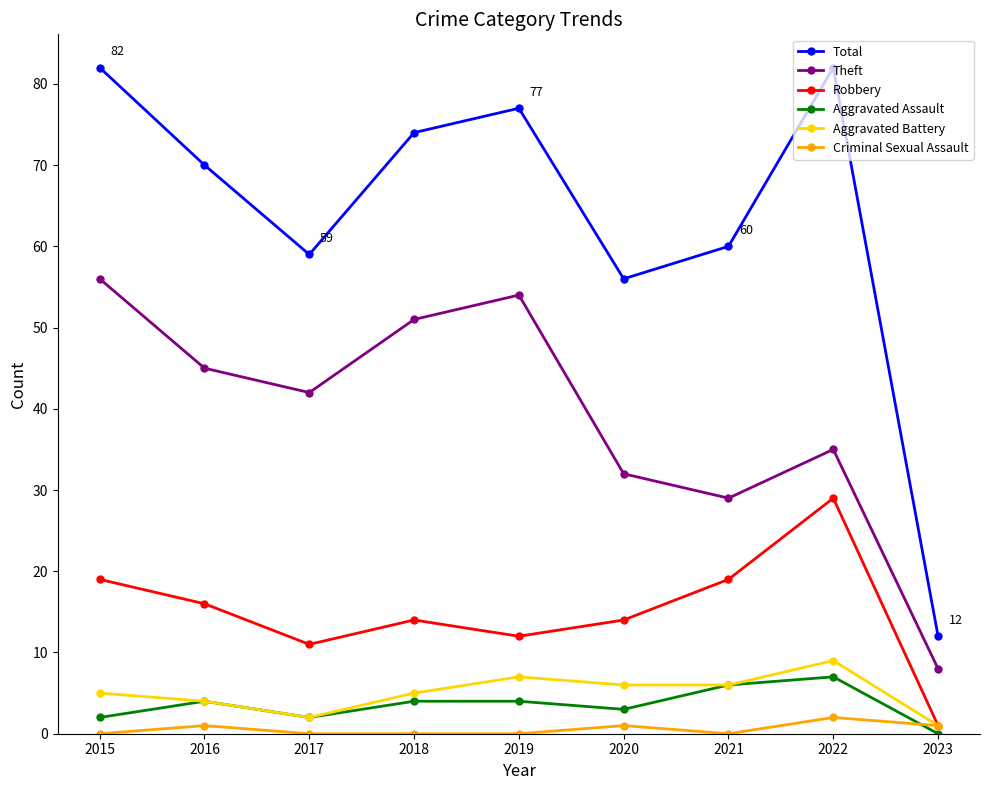

What is the total value across all series at 2020?

112